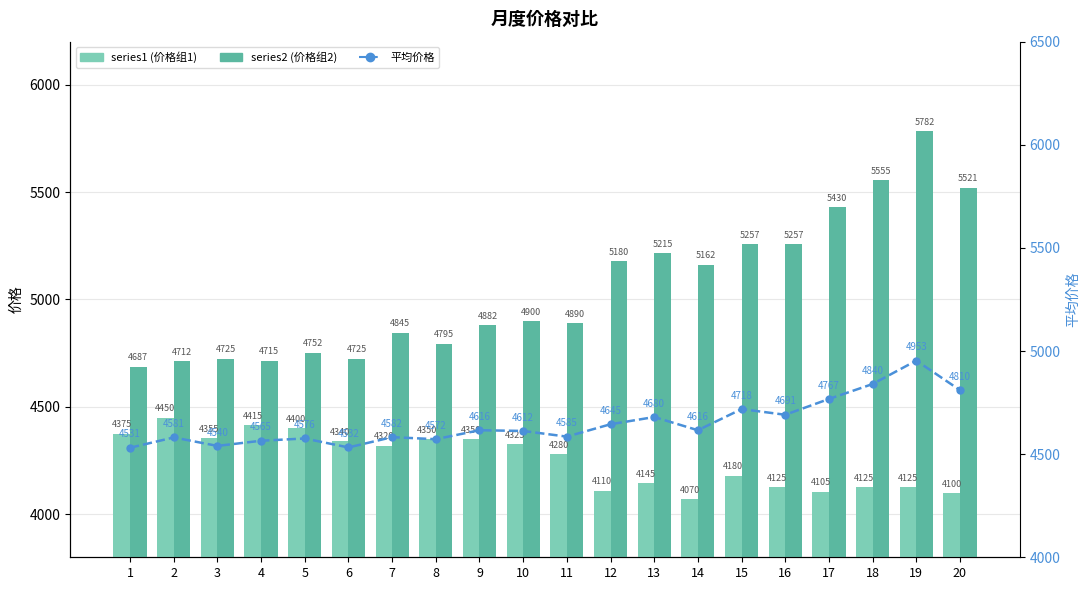

Reading right to left, transcribe all the data shown in this chart.

series1: 20=4100.0	19=4125.0	18=4125.0	17=4105.0	16=4125.0	15=4180.0	14=4070.0	13=4145.0	12=4110.0	11=4280.0	10=4325.0	9=4350.0	8=4350.0	7=4320.0	6=4340.0	5=4400.0	4=4415.0	3=4355.0	2=4450.0	1=4375.0
series2: 20=5521.0	19=5782.0	18=5555.0	17=5430.0	16=5257.0	15=5257.0	14=5162.0	13=5215.0	12=5180.0	11=4890.0	10=4900.0	9=4882.0	8=4795.0	7=4845.0	6=4725.0	5=4752.0	4=4715.0	3=4725.0	2=4712.0	1=4687.0
平均价格: 20=4810.5	19=4953.5	18=4840.0	17=4767.5	16=4691.0	15=4718.5	14=4616.0	13=4680.0	12=4645.0	11=4585.0	10=4612.5	9=4616.0	8=4572.5	7=4582.5	6=4532.5	5=4576.0	4=4565.0	3=4540.0	2=4581.0	1=4531.0